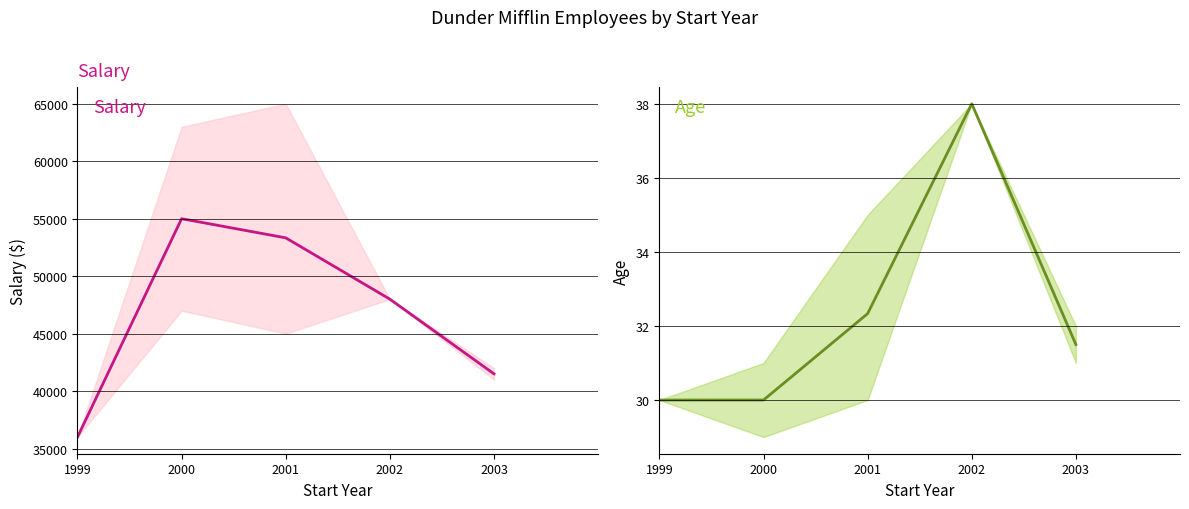

Reading left to right, transcribe all the data shown in this chart.

Salary: 1999=36000.0	2000=55000.0	2001=53333.3	2002=48000.0	2003=41500.0
Age: 1999=30.0	2000=30.0	2001=32.3	2002=38.0	2003=31.5